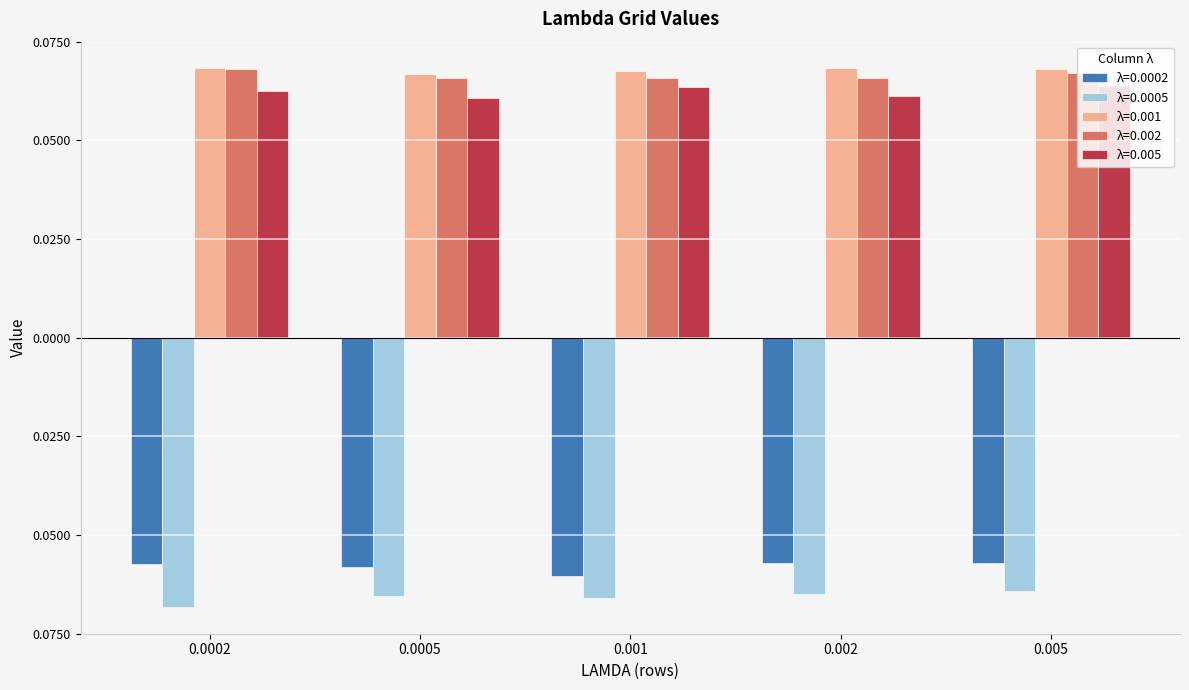

Does the chart contain any negative values?

Yes